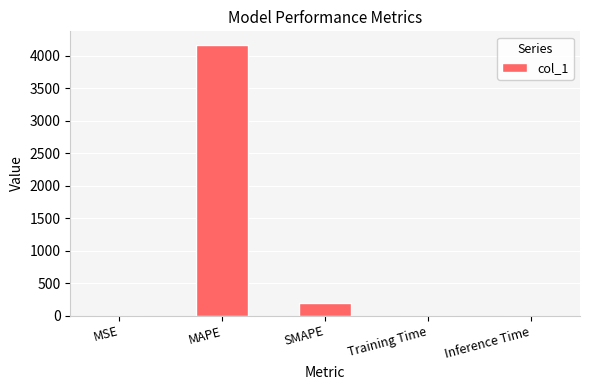

True or false: the data shows 200.0 at SMAPE.

True